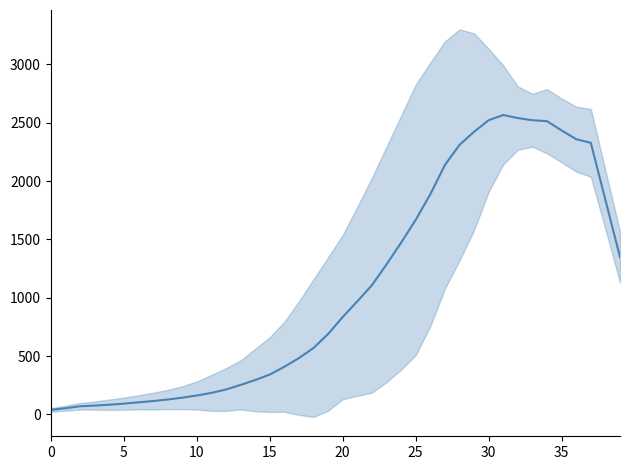

What is the average value?

1088.8